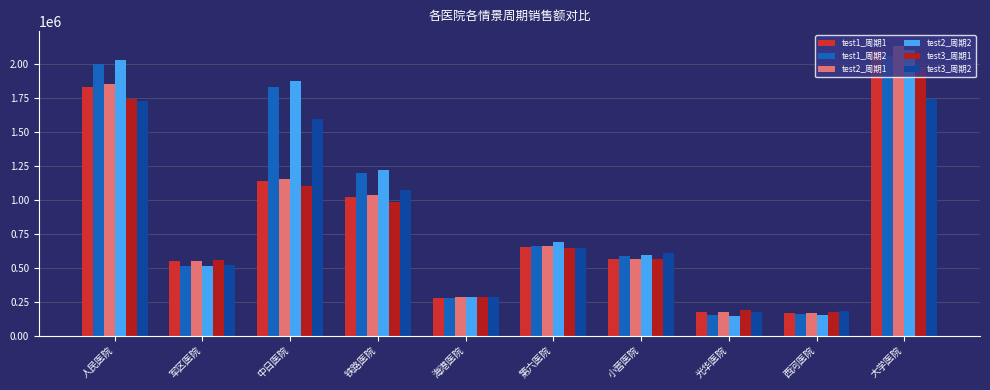

The test2_周期1 series shows 1704630 at 中日医院. True or false?

False